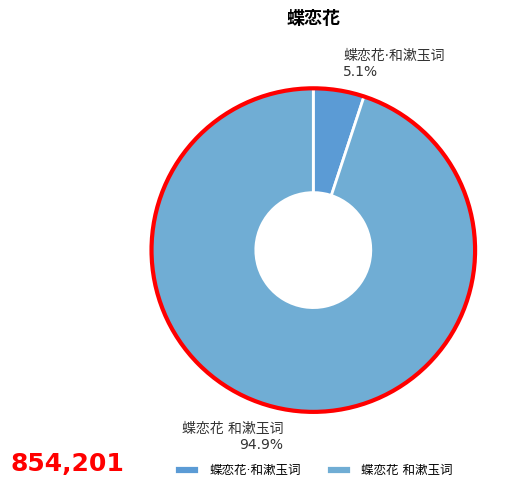

What is the smallest slice in the pie chart?

蝶恋花·和漱玉词